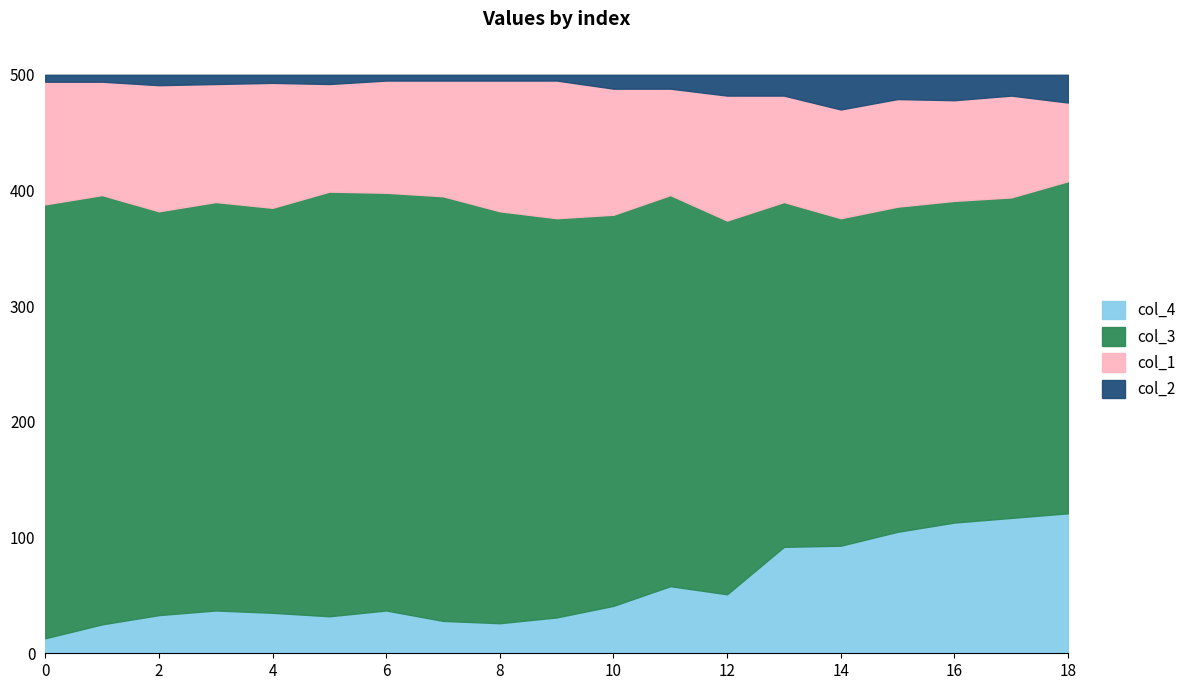

What is the lowest value of the col_3 series?

277